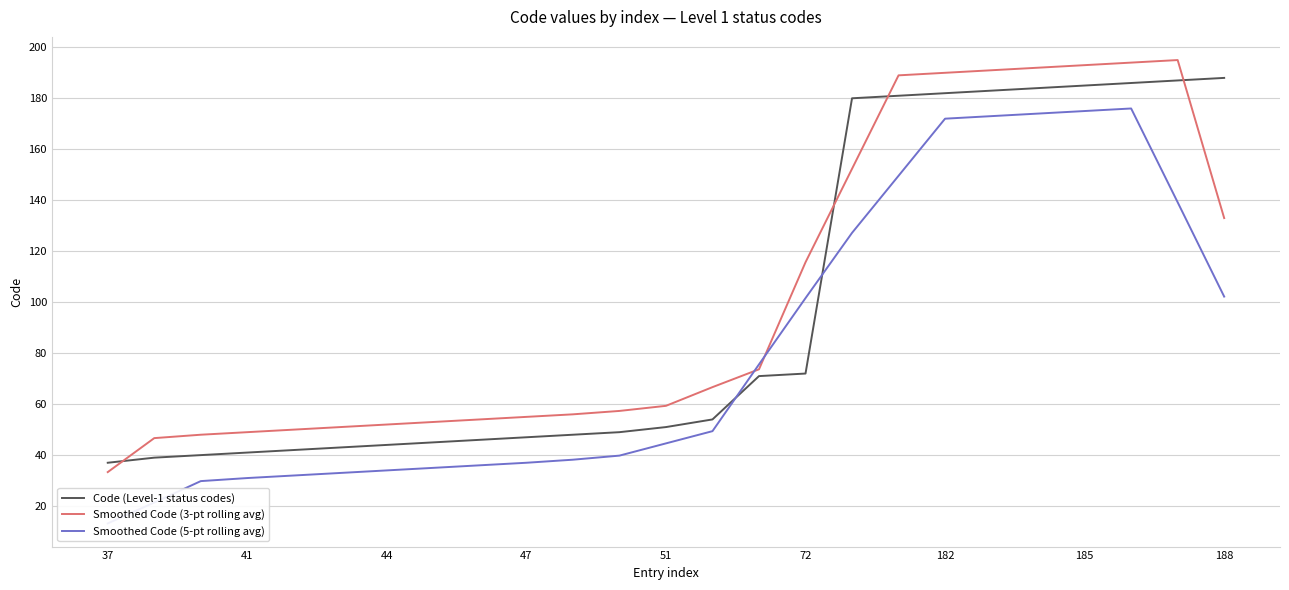

At how many categories does at least one series exceed 157?

9